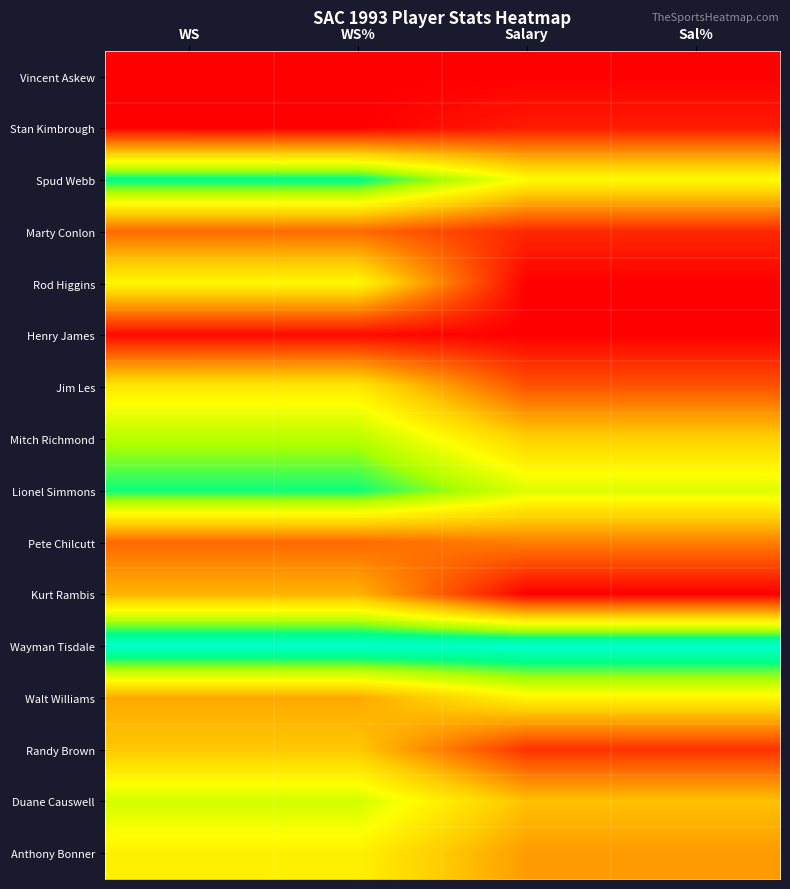

Between Salary and Sal%, which is larger?

Salary